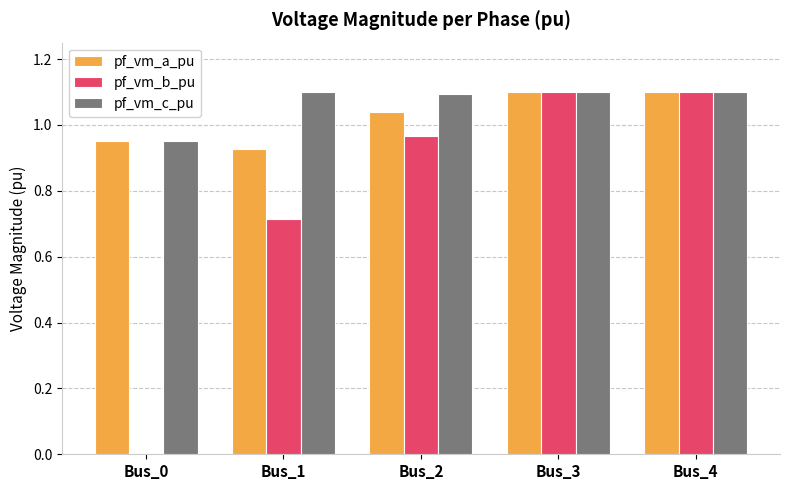

Which series changed the most between Bus_0 and Bus_2?

pf_vm_b_pu